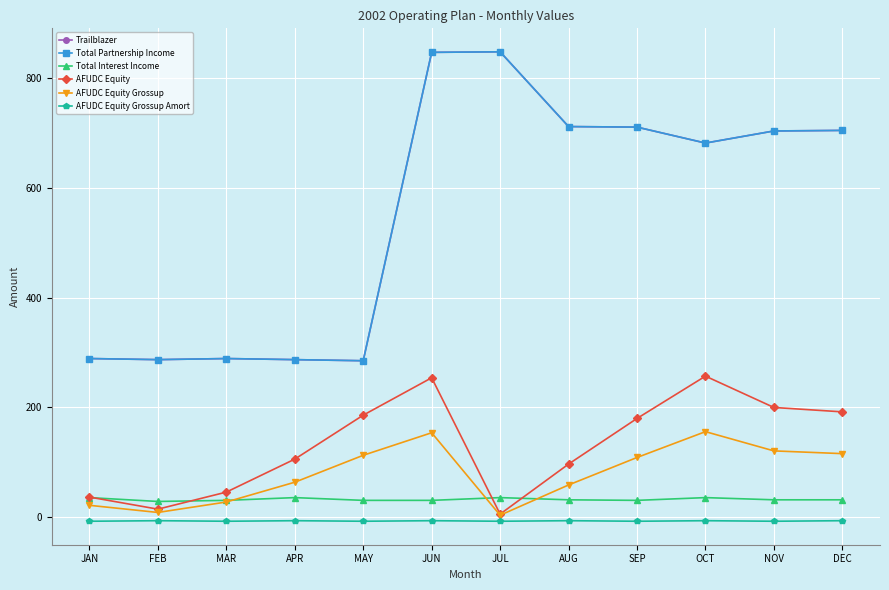

Which series changed the most between SEP and OCT?

AFUDC Equity